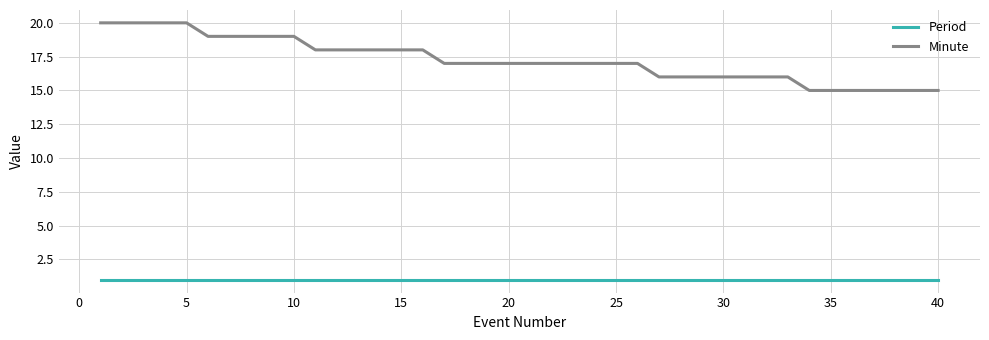

Which series has the largest range (max minus min)?

Minute